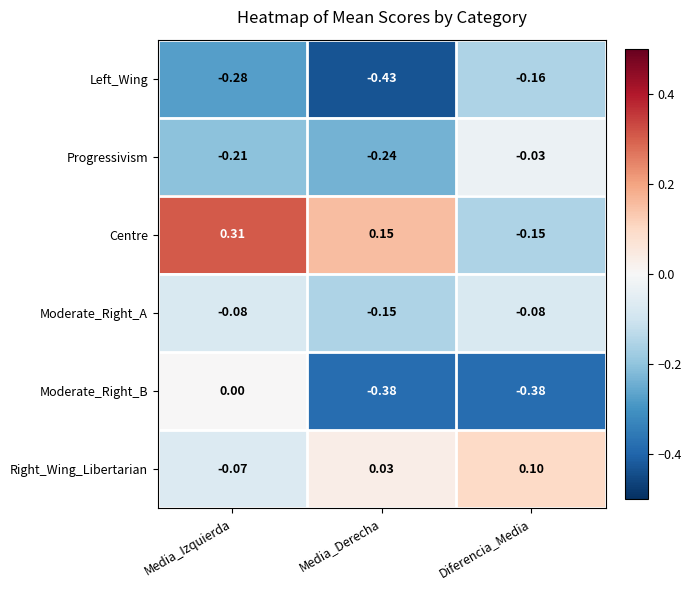

Between Media_Izquierda and Diferencia_Media, which series saw the biggest shift?

Centre